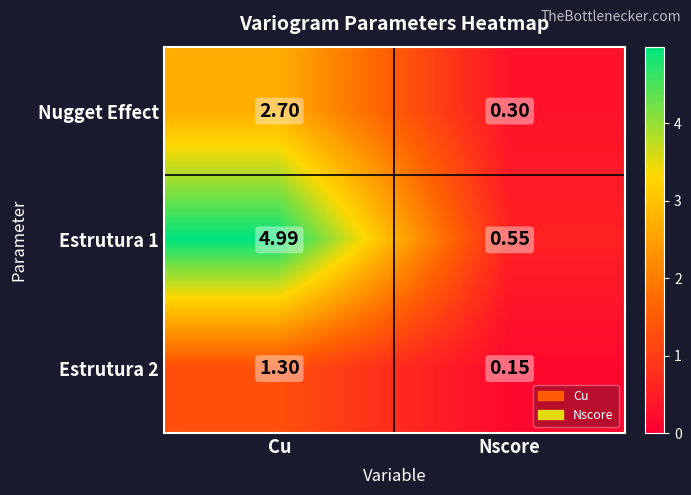

At how many categories does at least one series exceed 2?

1